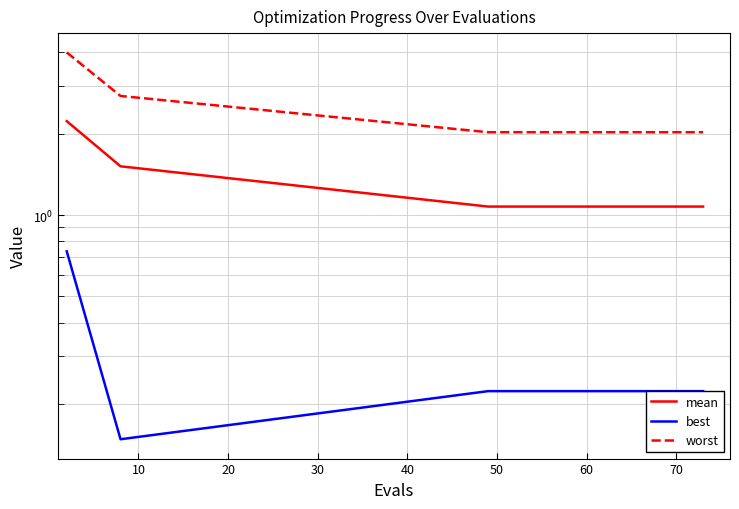

True or false: mean and worst intersect in this chart.

False